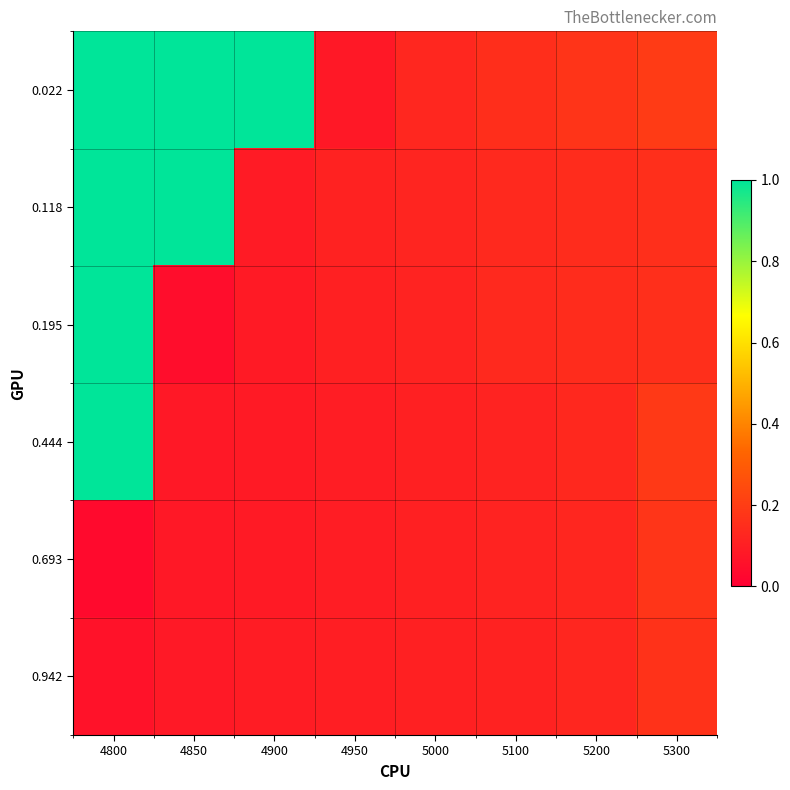

At which category does the chart reach its minimum across all series?

4800